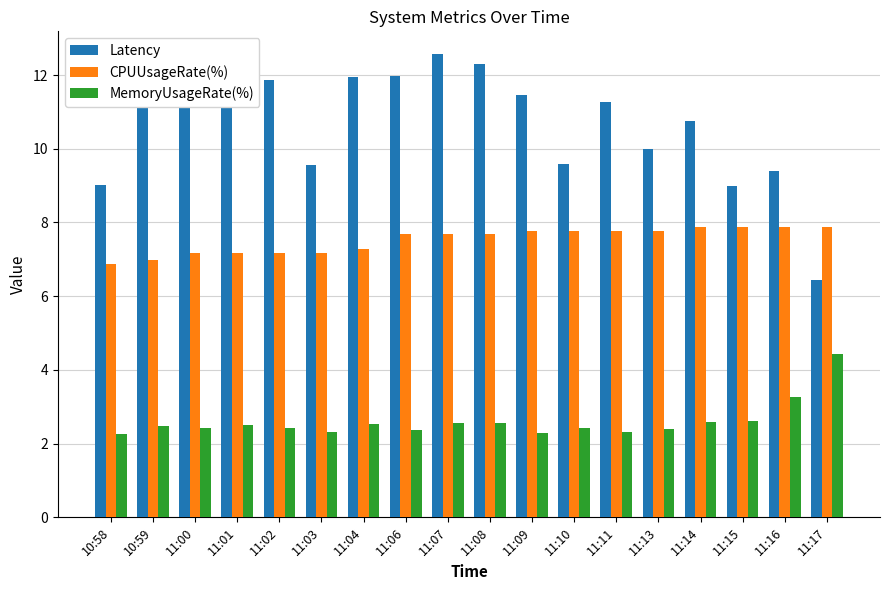

What is the label of the 7th bar from the right?

11:10